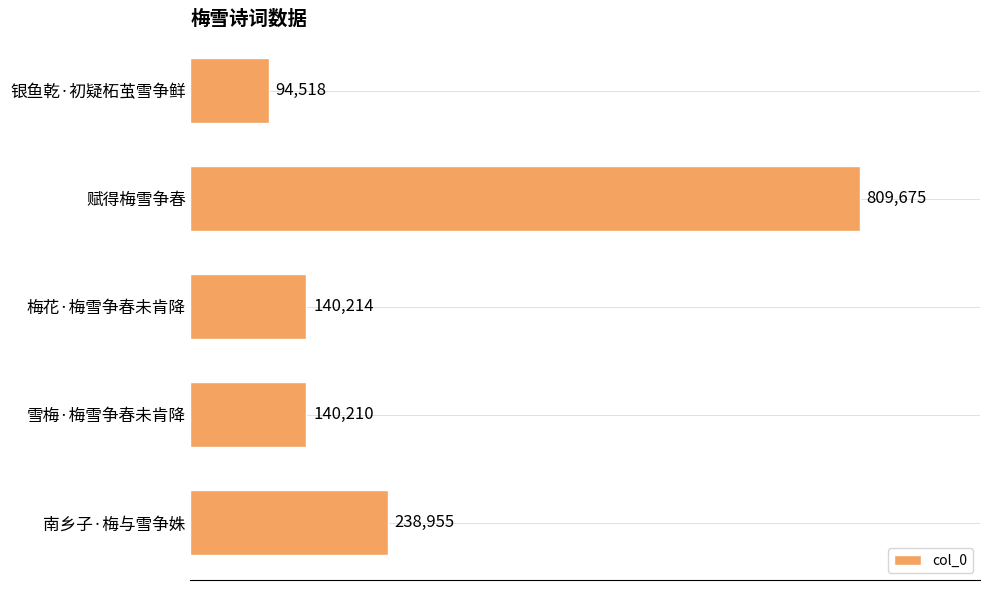

How many series are shown in this chart?

1